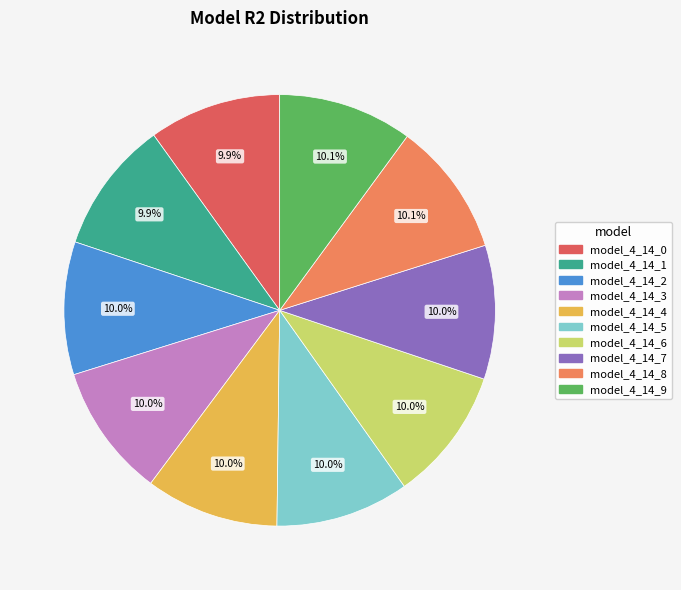

Combined, what portion of the pie is model_4_14_6 and model_4_14_0?

19.9%